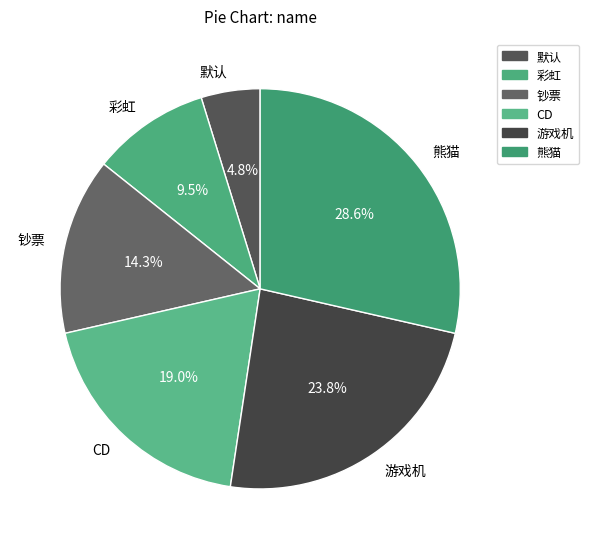

What portion of the pie excludes CD?

81.0%